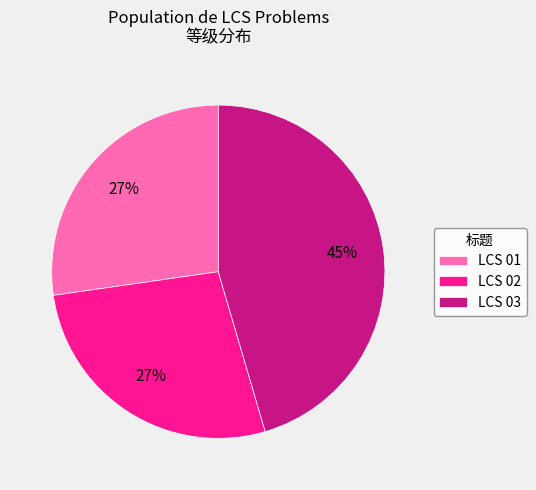

What percentage is the LCS 01 slice, to the nearest percent?

27%